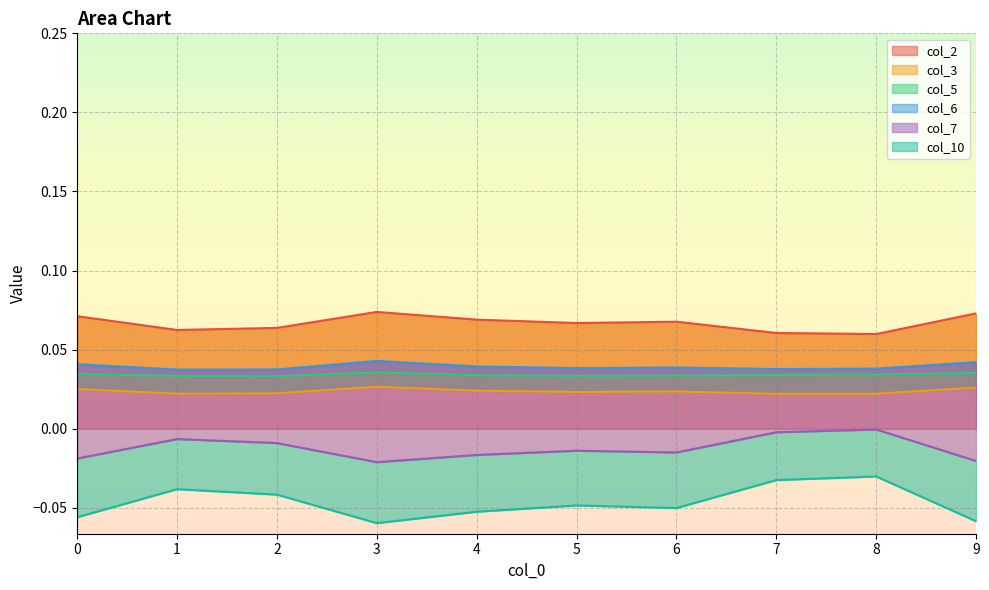

How many col_2 values are between 0 and 1?

10